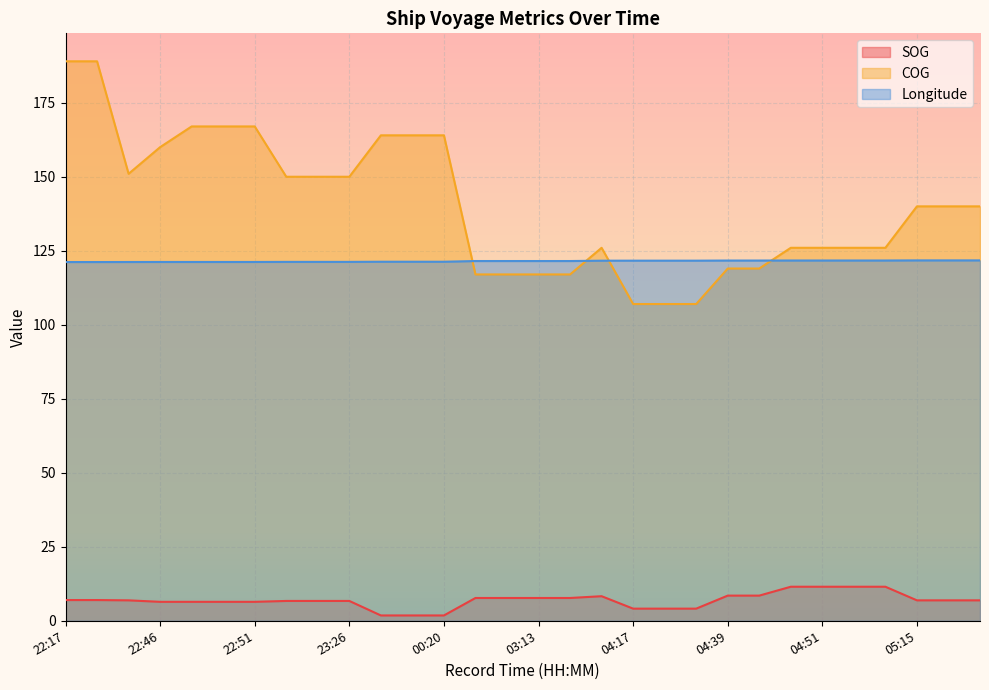

What is the average value of the COG series?

140.3